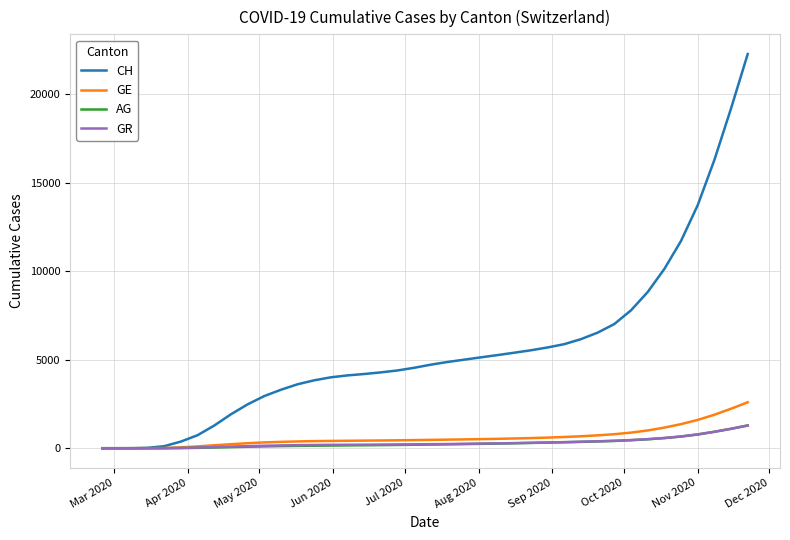

Which series has the widest spread of values?

CH